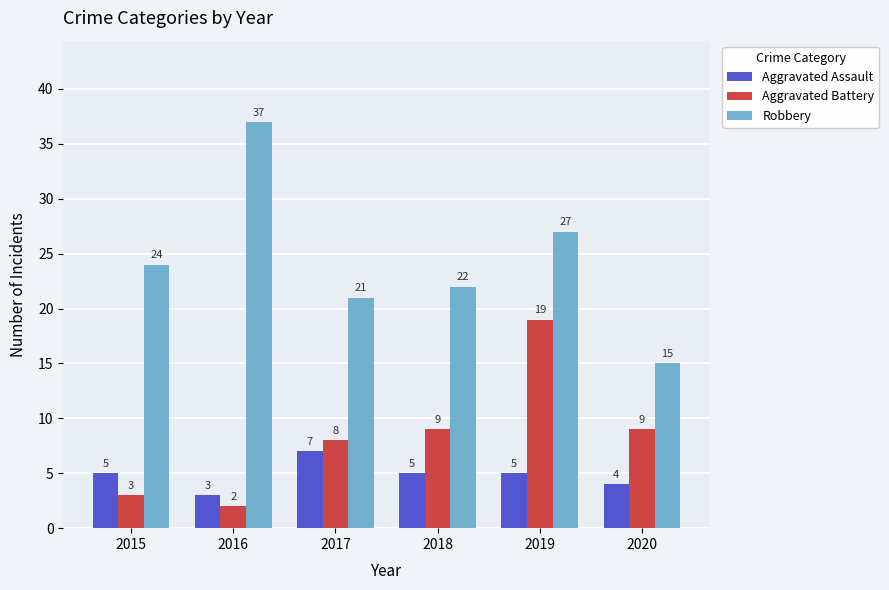

Which series changed the most between 2018 and 2020?

Robbery